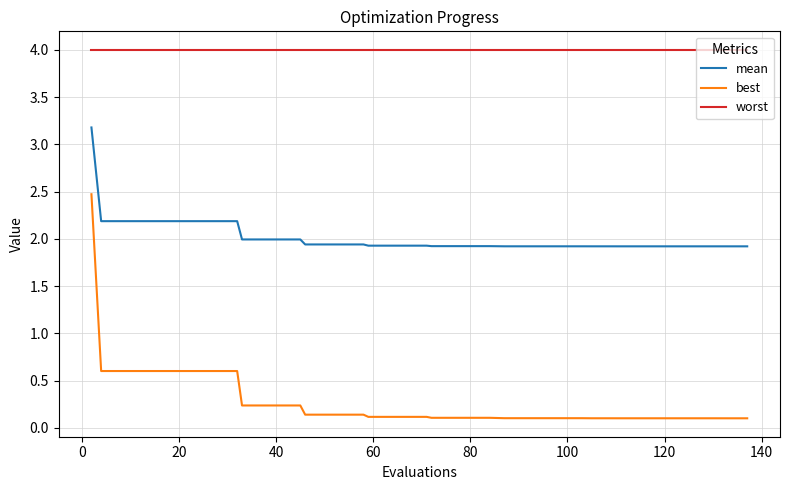

Which series has the largest total across all categories?

worst